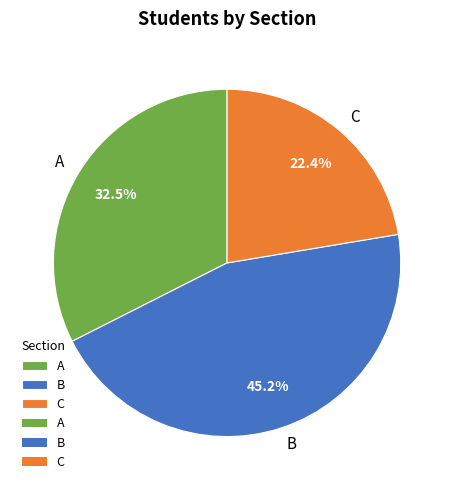

Is B the majority of the pie?

No